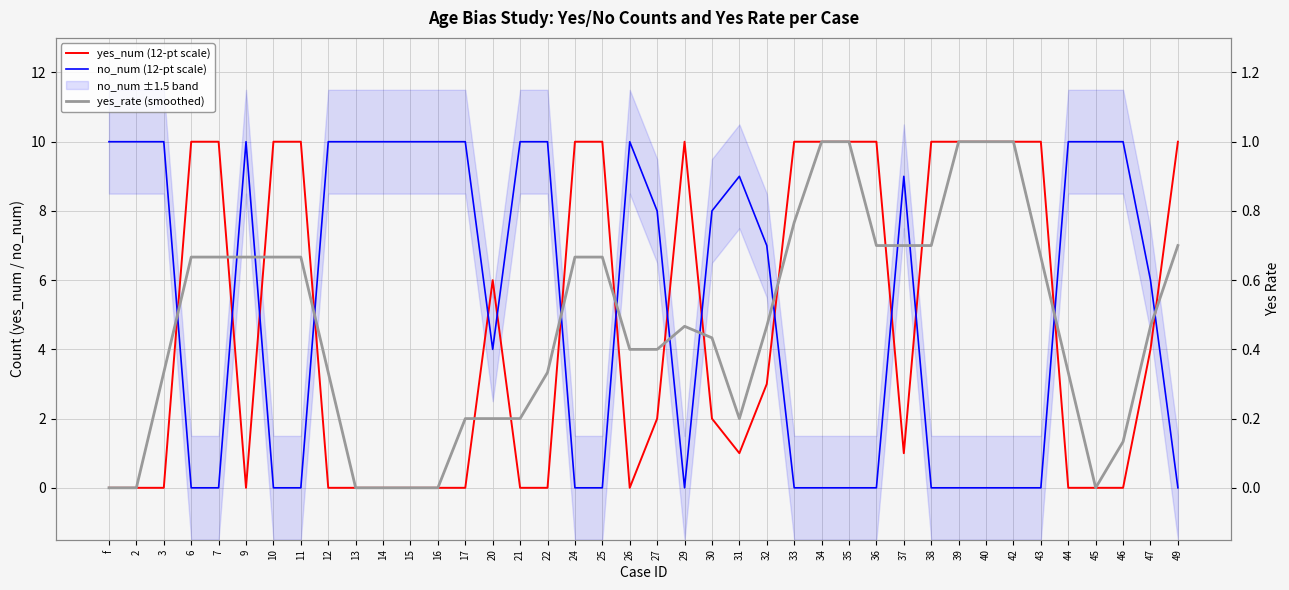

Rank the categories by yes_num (12-pt scale) value from lowest to highest.

f, 2, 3, 9, 12, 13, 14, 15, 16, 17, 21, 22, 26, 44, 45, 46, 31, 37, 27, 30, 32, 47, 20, 6, 7, 10, 11, 24, 25, 29, 33, 34, 35, 36, 38, 39, 40, 42, 43, 49